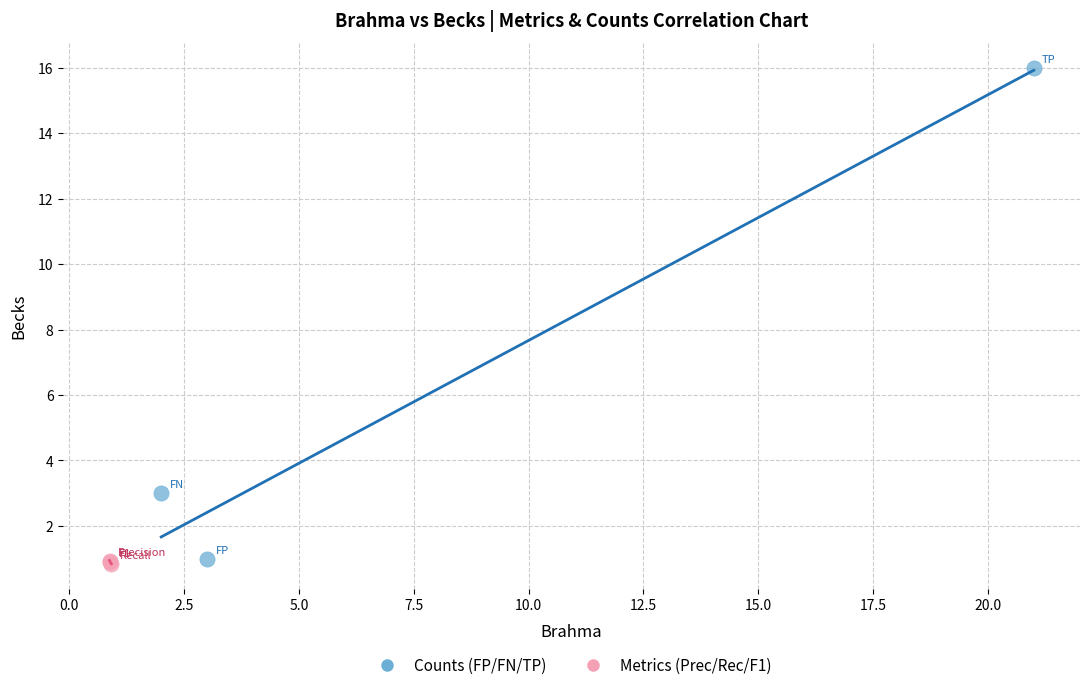

Which series reaches the maximum Y coordinate?

Counts (FP/FN/TP)